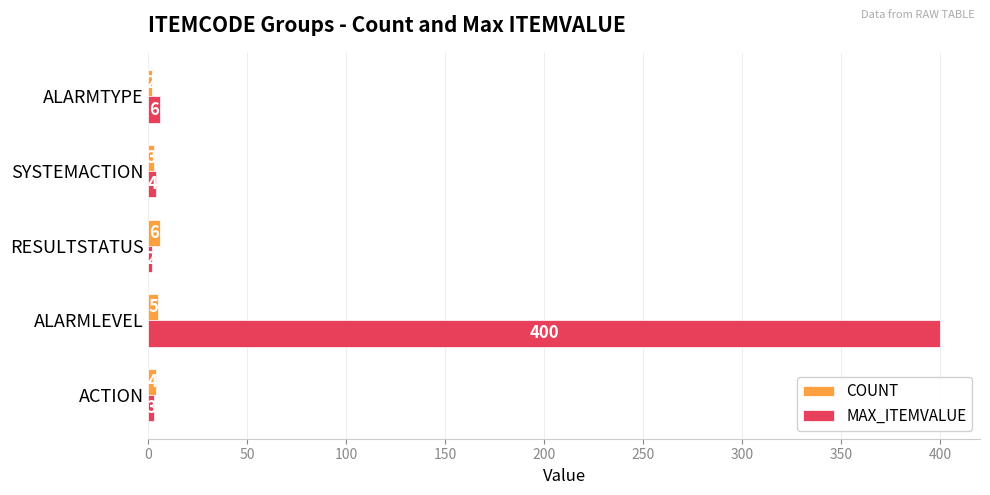

How many values in the COUNT series are below 4?

2